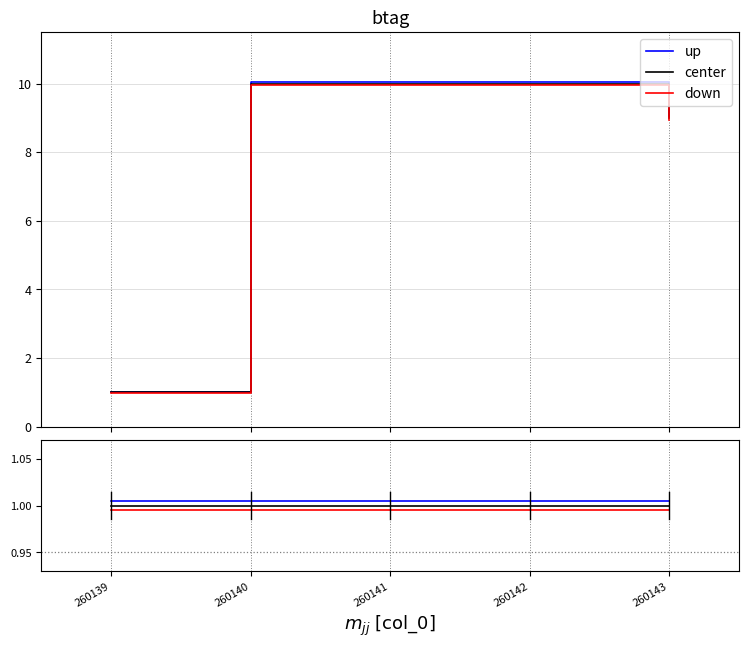

True or false: center and up intersect in this chart.

False